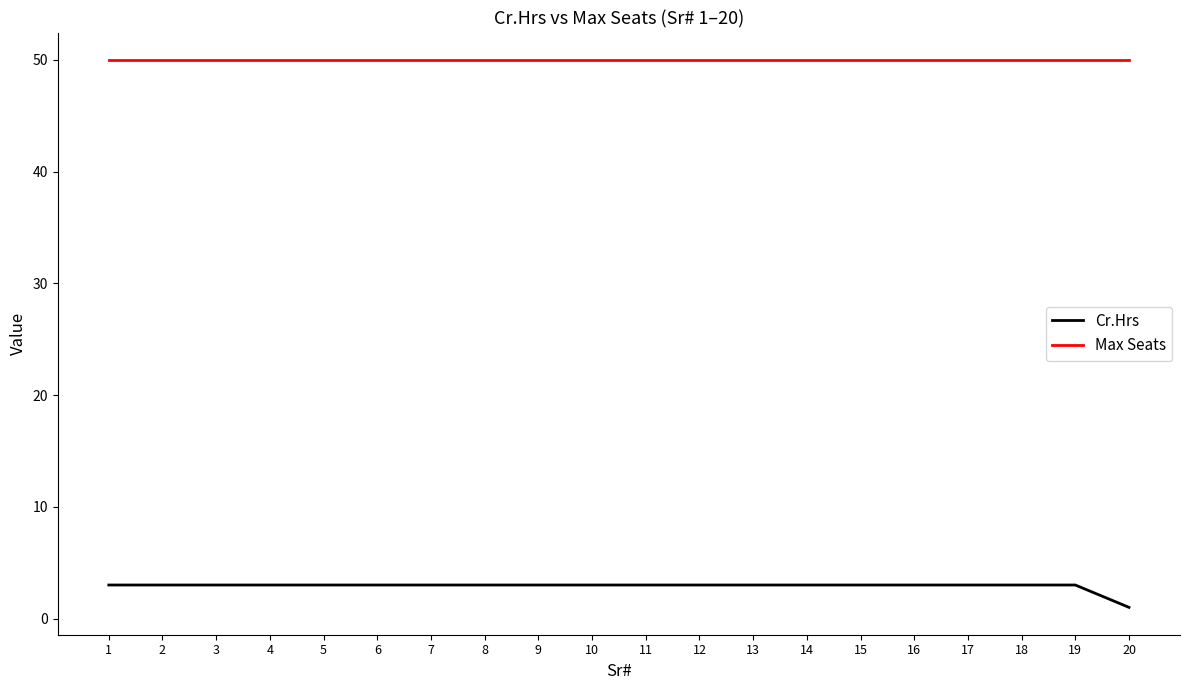

Reading left to right, extract all data points from this chart.

Cr.Hrs: 1=3	2=3	3=3	4=3	5=3	6=3	7=3	8=3	9=3	10=3	11=3	12=3	13=3	14=3	15=3	16=3	17=3	18=3	19=3	20=1
Max Seats: 1=50	2=50	3=50	4=50	5=50	6=50	7=50	8=50	9=50	10=50	11=50	12=50	13=50	14=50	15=50	16=50	17=50	18=50	19=50	20=50